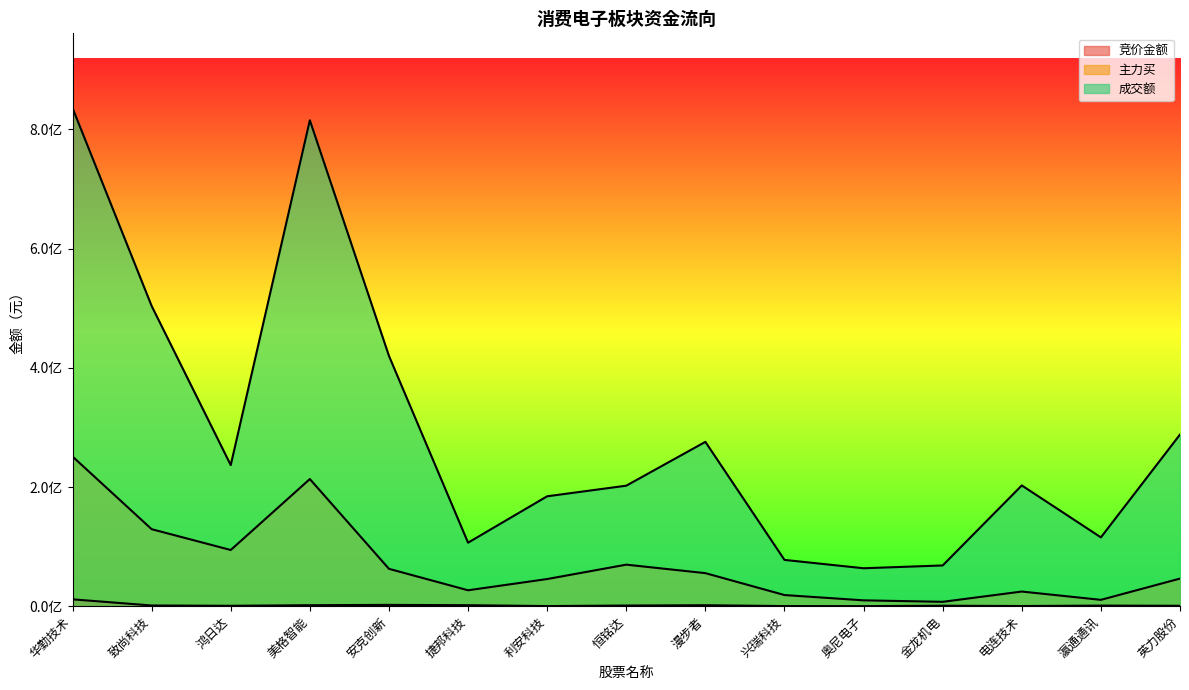

True or false: 主力买 has a value of 24547612 at 电连技术.

True